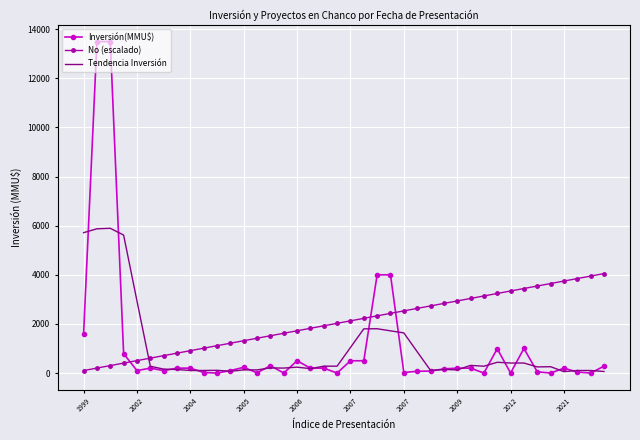

Which series has the largest range (max minus min)?

Inversión(MMU$)